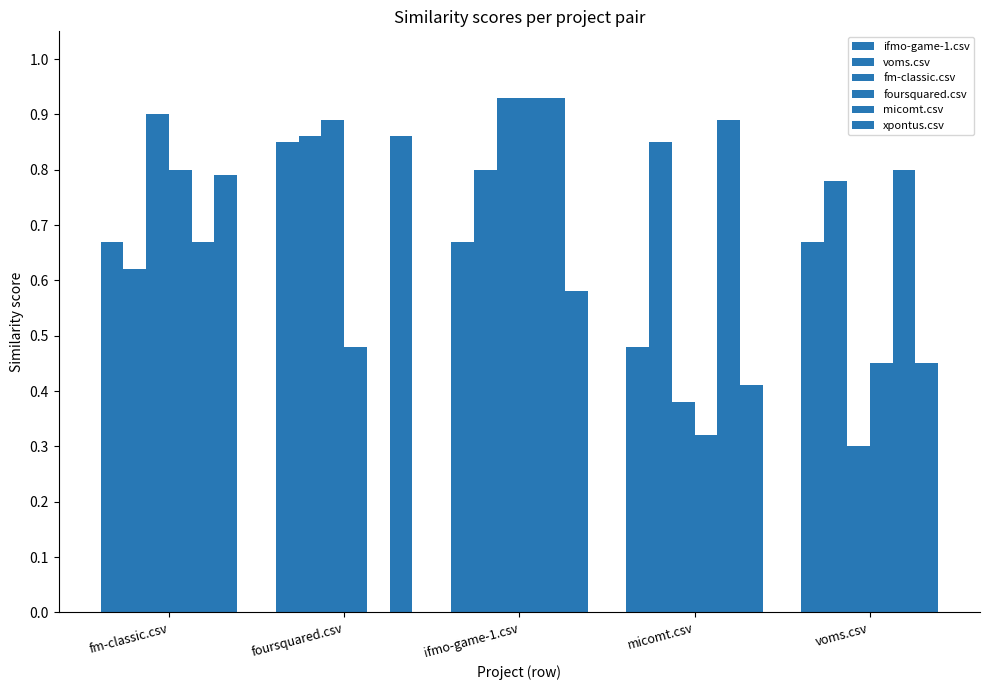

What is the difference between the second highest and minimum values in the foursquared.csv series?

0.5